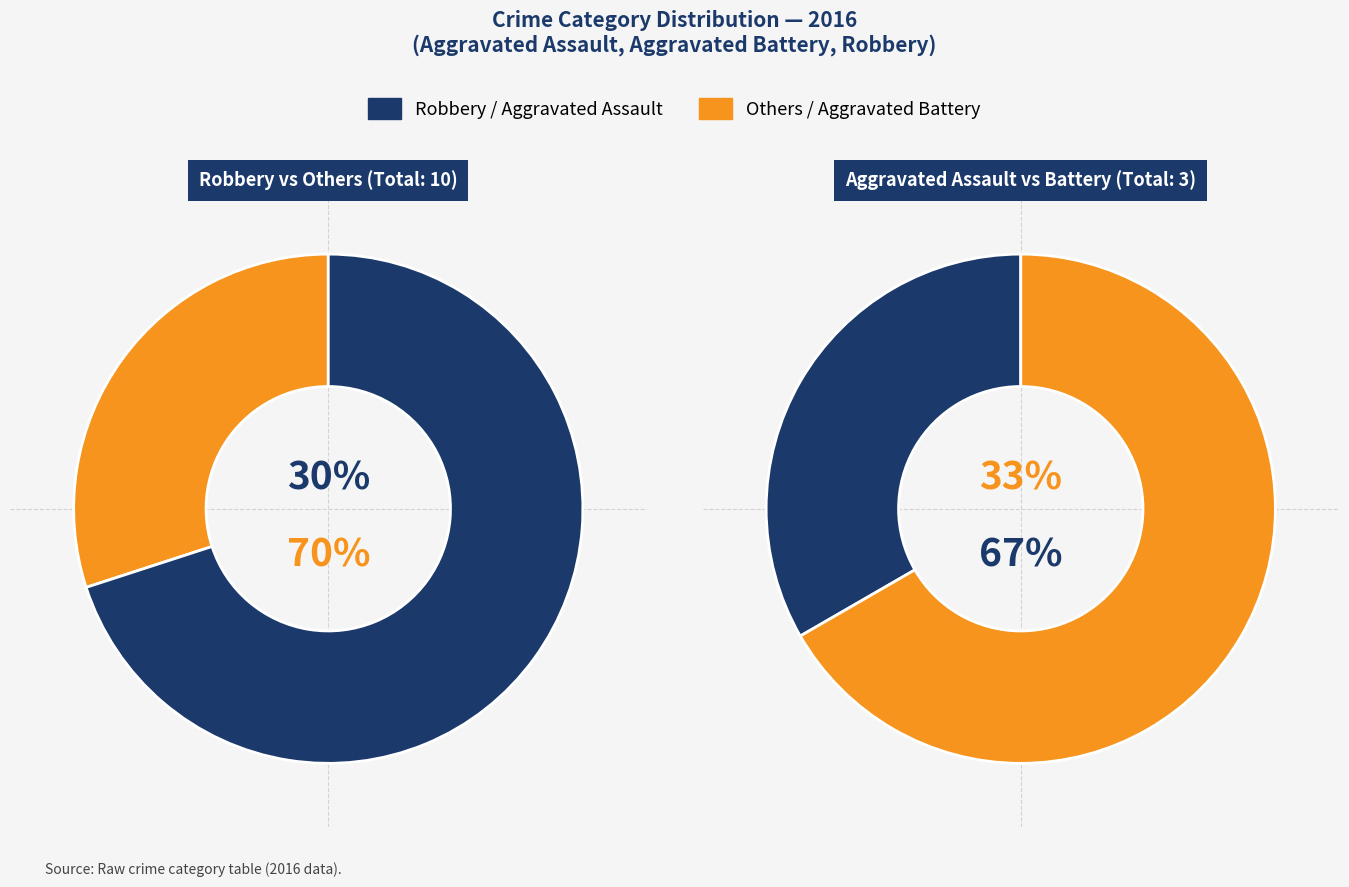

What is the change in value from Aggravated Battery to Robbery?

+5